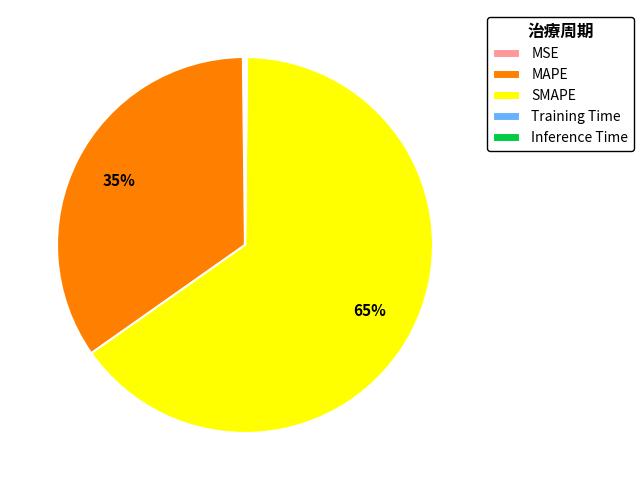

The SMAPE slice represents 76% of the pie. True or false?

False